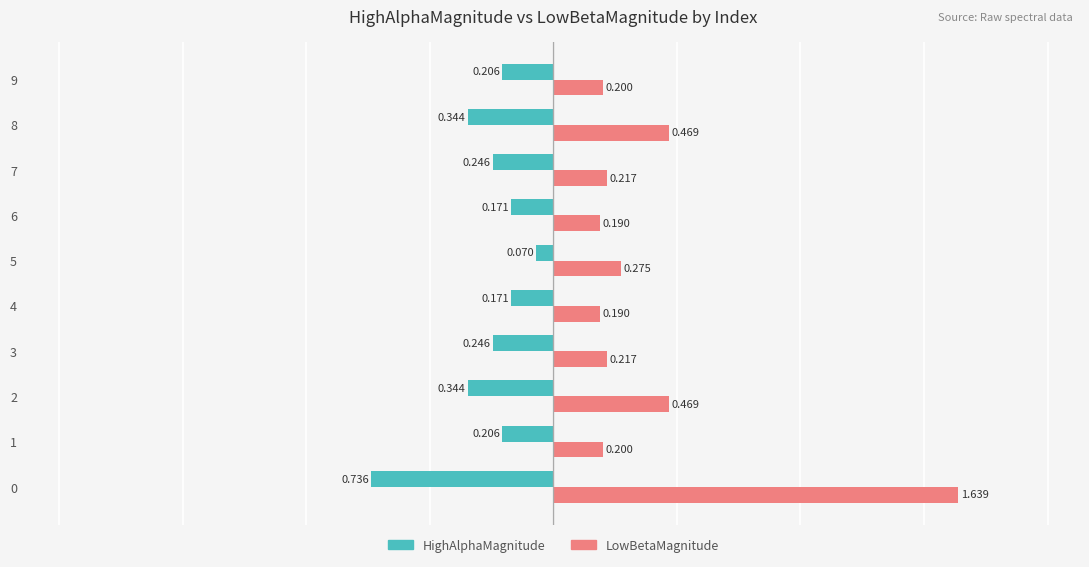

What are all the series names shown in the legend?

HighAlphaMagnitude, LowBetaMagnitude